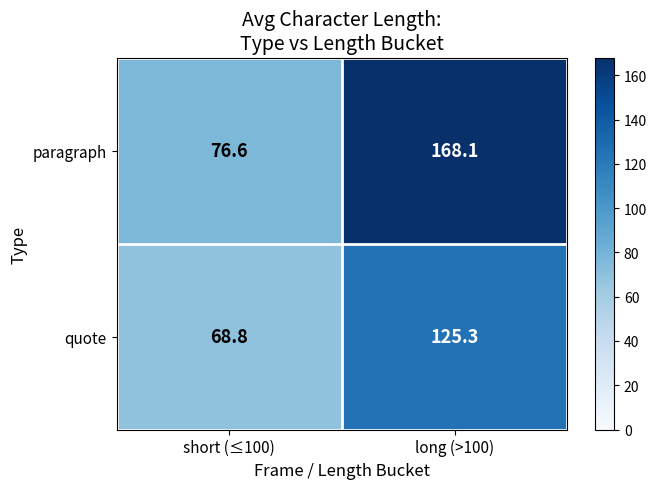

Reading right to left, what are all the values shown in this chart?

paragraph: long (>100)=168.1	short (≤100)=76.6
quote: long (>100)=125.3	short (≤100)=68.8